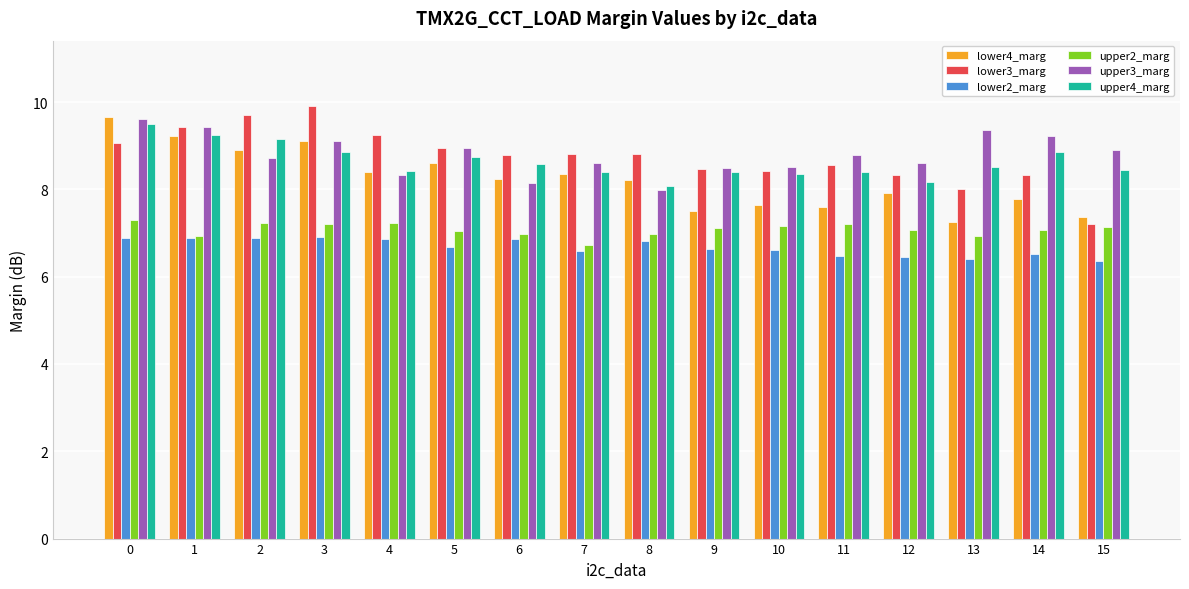

Is it true that lower4_marg equals 13.2 at 12?

False